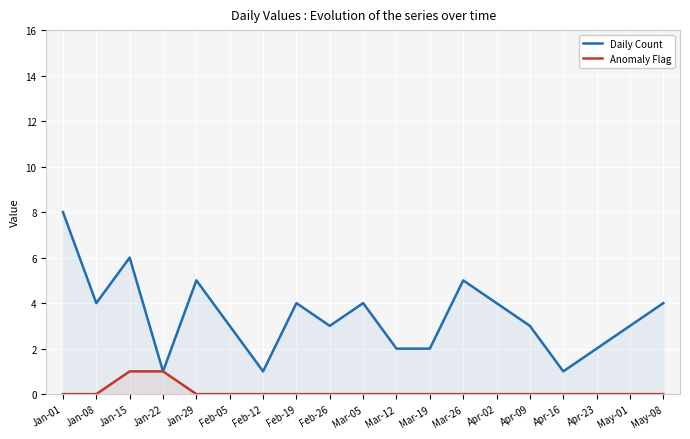

At which category is the sum across all series the highest?

Jan-01